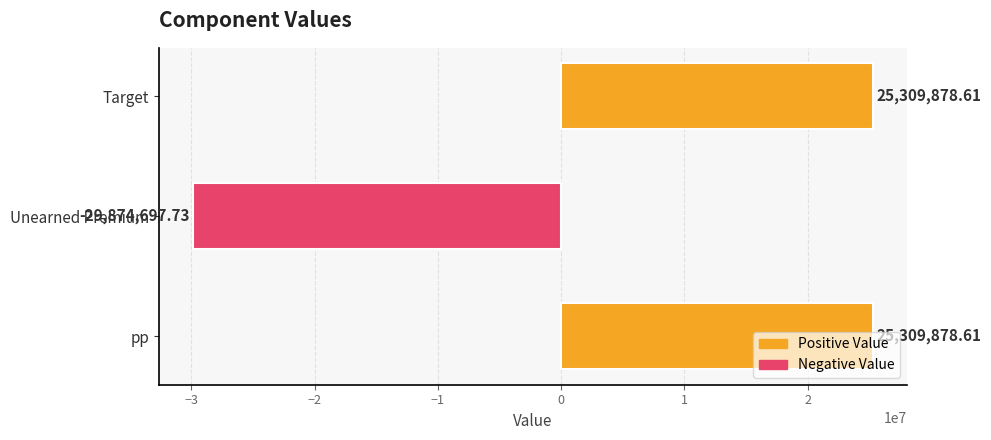

How many distinct data groups are displayed?

1